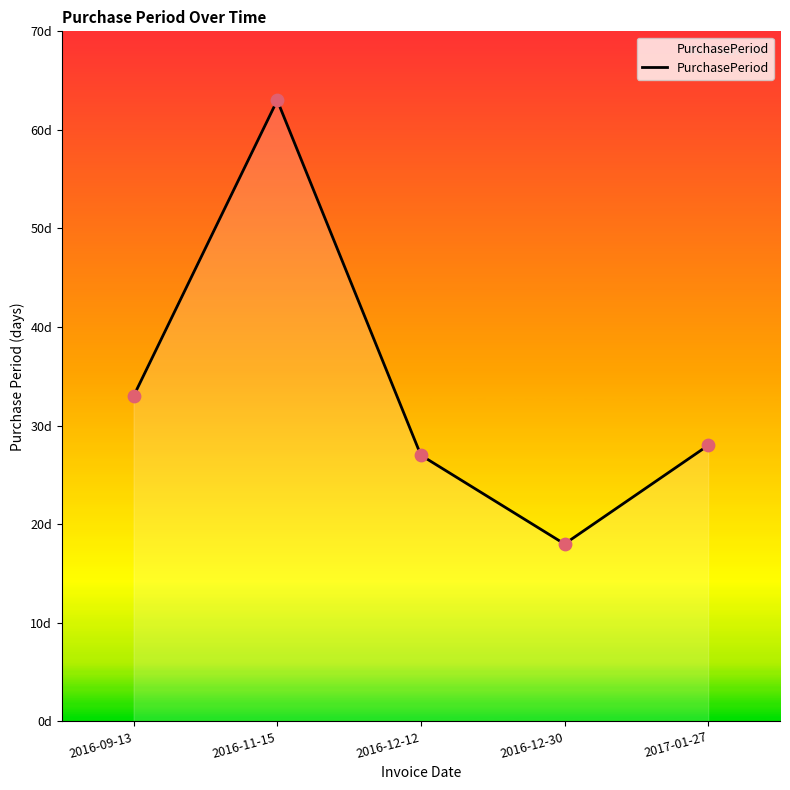

Between 2017-01-27 and 2016-09-13, which is larger?

2016-09-13